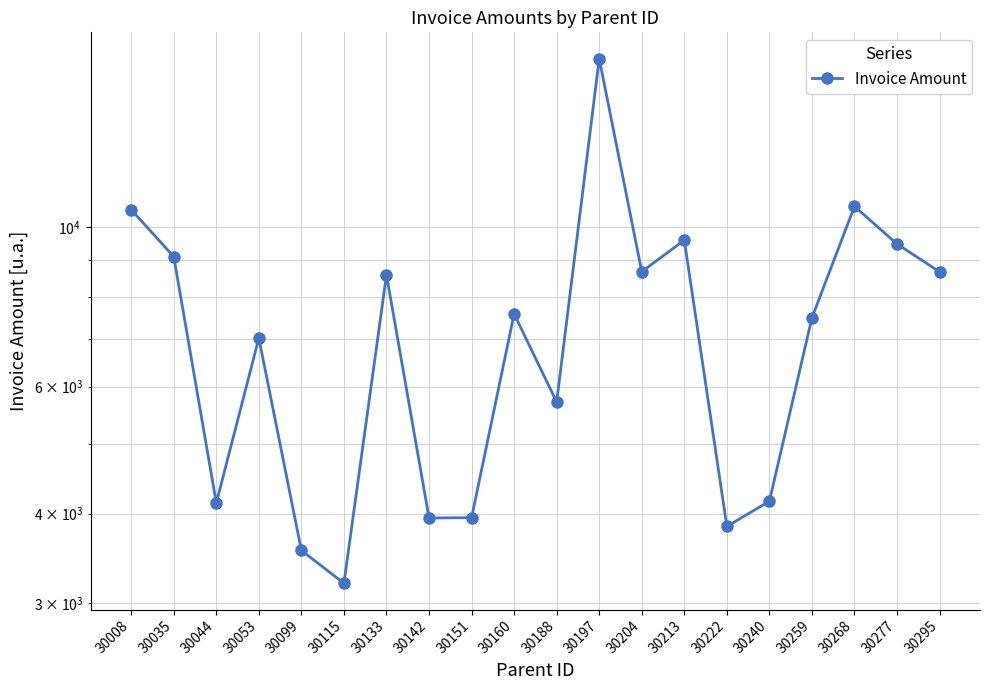

Which label corresponds to the largest value in the chart?

30197